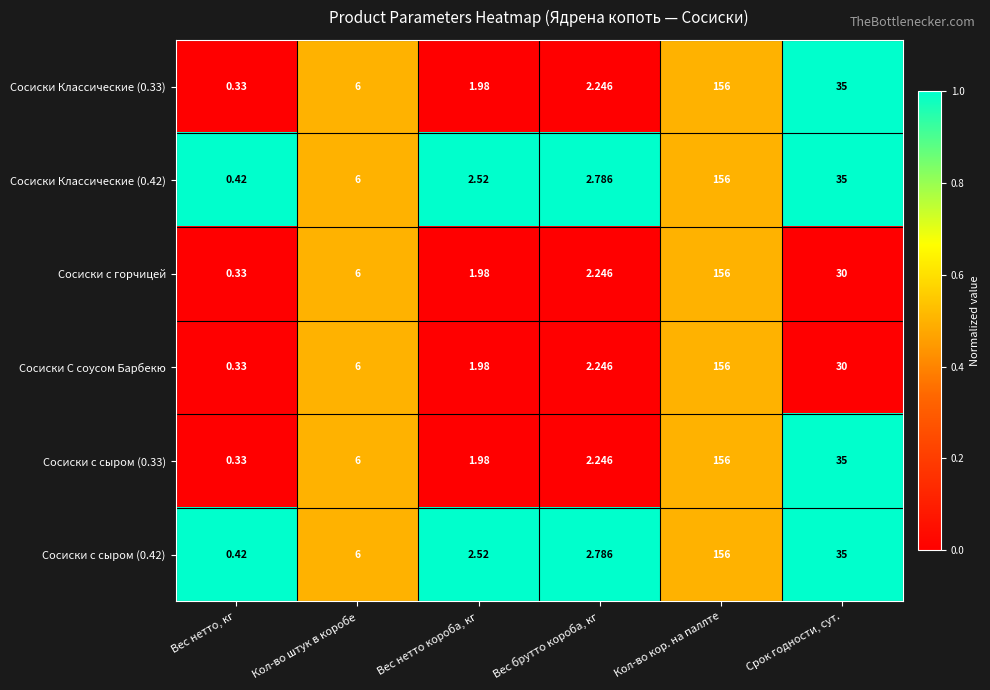

At which category is the sum across all series the highest?

Кол-во кор. на паллте